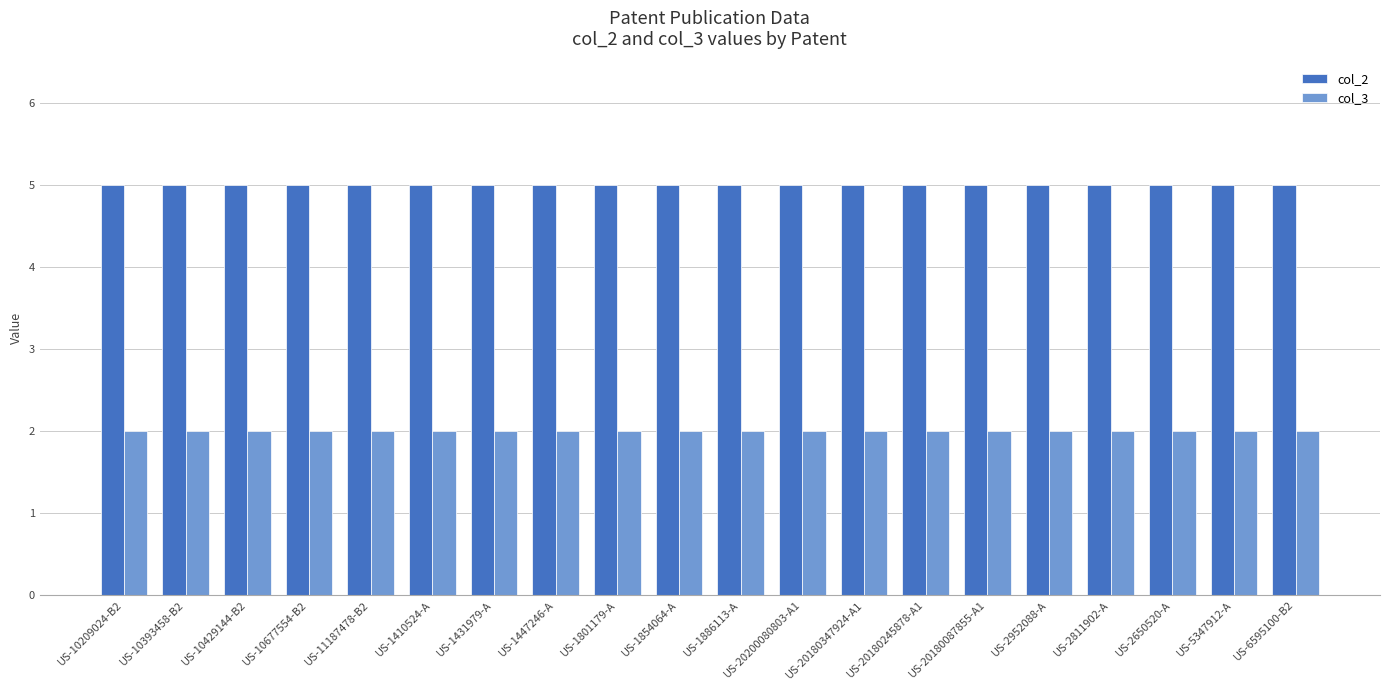

List the series in order of their peak value, lowest first.

col_3, col_2